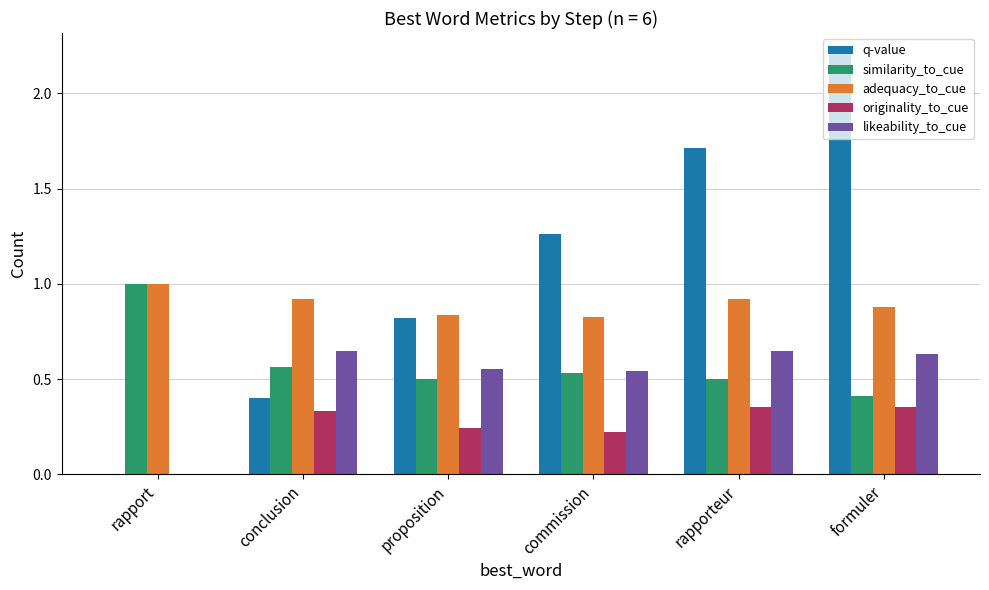

How many adequacy_to_cue values are between 0 and 1?

6